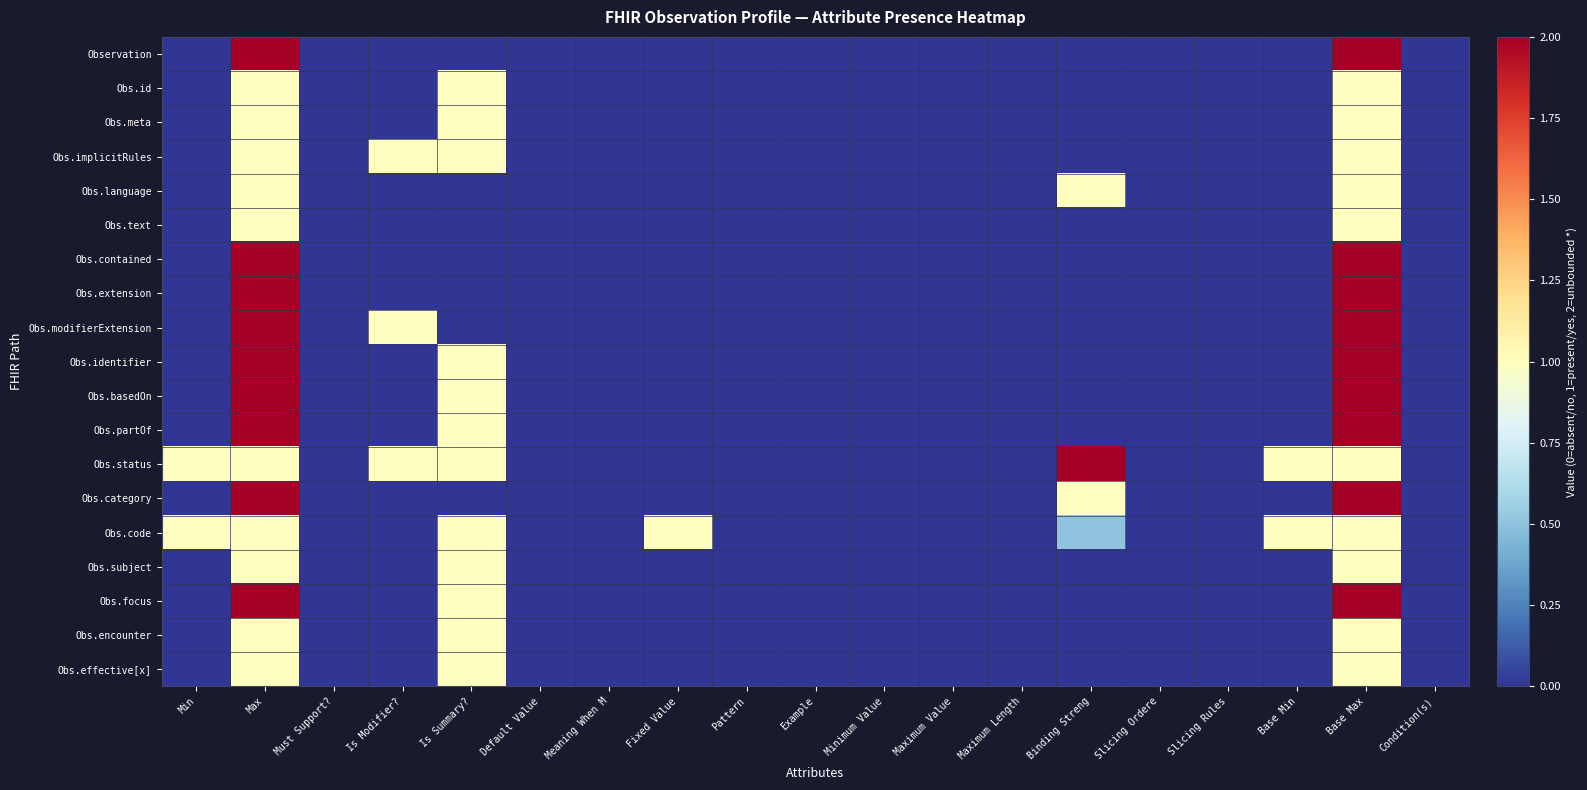

Reading right to left, what are all the values shown in this chart?

Observation: Condition(s)=0.0	Base Max=2.0	Base Min=0.0	Slicing Rules=0.0	Slicing Ordere=0.0	Binding Streng=0.0	Maximum Length=0.0	Maximum Value=0.0	Minimum Value=0.0	Example=0.0	Pattern=0.0	Fixed Value=0.0	Meaning When M=0.0	Default Value=0.0	Is Summary?=0.0	Is Modifier?=0.0	Must Support?=0.0	Max=2.0	Min=0.0
Obs.id: Condition(s)=0.0	Base Max=1.0	Base Min=0.0	Slicing Rules=0.0	Slicing Ordere=0.0	Binding Streng=0.0	Maximum Length=0.0	Maximum Value=0.0	Minimum Value=0.0	Example=0.0	Pattern=0.0	Fixed Value=0.0	Meaning When M=0.0	Default Value=0.0	Is Summary?=1.0	Is Modifier?=0.0	Must Support?=0.0	Max=1.0	Min=0.0
Obs.meta: Condition(s)=0.0	Base Max=1.0	Base Min=0.0	Slicing Rules=0.0	Slicing Ordere=0.0	Binding Streng=0.0	Maximum Length=0.0	Maximum Value=0.0	Minimum Value=0.0	Example=0.0	Pattern=0.0	Fixed Value=0.0	Meaning When M=0.0	Default Value=0.0	Is Summary?=1.0	Is Modifier?=0.0	Must Support?=0.0	Max=1.0	Min=0.0
Obs.implicitRules: Condition(s)=0.0	Base Max=1.0	Base Min=0.0	Slicing Rules=0.0	Slicing Ordere=0.0	Binding Streng=0.0	Maximum Length=0.0	Maximum Value=0.0	Minimum Value=0.0	Example=0.0	Pattern=0.0	Fixed Value=0.0	Meaning When M=0.0	Default Value=0.0	Is Summary?=1.0	Is Modifier?=1.0	Must Support?=0.0	Max=1.0	Min=0.0
Obs.language: Condition(s)=0.0	Base Max=1.0	Base Min=0.0	Slicing Rules=0.0	Slicing Ordere=0.0	Binding Streng=1.0	Maximum Length=0.0	Maximum Value=0.0	Minimum Value=0.0	Example=0.0	Pattern=0.0	Fixed Value=0.0	Meaning When M=0.0	Default Value=0.0	Is Summary?=0.0	Is Modifier?=0.0	Must Support?=0.0	Max=1.0	Min=0.0
Obs.text: Condition(s)=0.0	Base Max=1.0	Base Min=0.0	Slicing Rules=0.0	Slicing Ordere=0.0	Binding Streng=0.0	Maximum Length=0.0	Maximum Value=0.0	Minimum Value=0.0	Example=0.0	Pattern=0.0	Fixed Value=0.0	Meaning When M=0.0	Default Value=0.0	Is Summary?=0.0	Is Modifier?=0.0	Must Support?=0.0	Max=1.0	Min=0.0
Obs.contained: Condition(s)=0.0	Base Max=2.0	Base Min=0.0	Slicing Rules=0.0	Slicing Ordere=0.0	Binding Streng=0.0	Maximum Length=0.0	Maximum Value=0.0	Minimum Value=0.0	Example=0.0	Pattern=0.0	Fixed Value=0.0	Meaning When M=0.0	Default Value=0.0	Is Summary?=0.0	Is Modifier?=0.0	Must Support?=0.0	Max=2.0	Min=0.0
Obs.extension: Condition(s)=0.0	Base Max=2.0	Base Min=0.0	Slicing Rules=0.0	Slicing Ordere=0.0	Binding Streng=0.0	Maximum Length=0.0	Maximum Value=0.0	Minimum Value=0.0	Example=0.0	Pattern=0.0	Fixed Value=0.0	Meaning When M=0.0	Default Value=0.0	Is Summary?=0.0	Is Modifier?=0.0	Must Support?=0.0	Max=2.0	Min=0.0
Obs.modifierExtension: Condition(s)=0.0	Base Max=2.0	Base Min=0.0	Slicing Rules=0.0	Slicing Ordere=0.0	Binding Streng=0.0	Maximum Length=0.0	Maximum Value=0.0	Minimum Value=0.0	Example=0.0	Pattern=0.0	Fixed Value=0.0	Meaning When M=0.0	Default Value=0.0	Is Summary?=0.0	Is Modifier?=1.0	Must Support?=0.0	Max=2.0	Min=0.0
Obs.identifier: Condition(s)=0.0	Base Max=2.0	Base Min=0.0	Slicing Rules=0.0	Slicing Ordere=0.0	Binding Streng=0.0	Maximum Length=0.0	Maximum Value=0.0	Minimum Value=0.0	Example=0.0	Pattern=0.0	Fixed Value=0.0	Meaning When M=0.0	Default Value=0.0	Is Summary?=1.0	Is Modifier?=0.0	Must Support?=0.0	Max=2.0	Min=0.0
Obs.basedOn: Condition(s)=0.0	Base Max=2.0	Base Min=0.0	Slicing Rules=0.0	Slicing Ordere=0.0	Binding Streng=0.0	Maximum Length=0.0	Maximum Value=0.0	Minimum Value=0.0	Example=0.0	Pattern=0.0	Fixed Value=0.0	Meaning When M=0.0	Default Value=0.0	Is Summary?=1.0	Is Modifier?=0.0	Must Support?=0.0	Max=2.0	Min=0.0
Obs.partOf: Condition(s)=0.0	Base Max=2.0	Base Min=0.0	Slicing Rules=0.0	Slicing Ordere=0.0	Binding Streng=0.0	Maximum Length=0.0	Maximum Value=0.0	Minimum Value=0.0	Example=0.0	Pattern=0.0	Fixed Value=0.0	Meaning When M=0.0	Default Value=0.0	Is Summary?=1.0	Is Modifier?=0.0	Must Support?=0.0	Max=2.0	Min=0.0
Obs.status: Condition(s)=0.0	Base Max=1.0	Base Min=1.0	Slicing Rules=0.0	Slicing Ordere=0.0	Binding Streng=2.0	Maximum Length=0.0	Maximum Value=0.0	Minimum Value=0.0	Example=0.0	Pattern=0.0	Fixed Value=0.0	Meaning When M=0.0	Default Value=0.0	Is Summary?=1.0	Is Modifier?=1.0	Must Support?=0.0	Max=1.0	Min=1.0
Obs.category: Condition(s)=0.0	Base Max=2.0	Base Min=0.0	Slicing Rules=0.0	Slicing Ordere=0.0	Binding Streng=1.0	Maximum Length=0.0	Maximum Value=0.0	Minimum Value=0.0	Example=0.0	Pattern=0.0	Fixed Value=0.0	Meaning When M=0.0	Default Value=0.0	Is Summary?=0.0	Is Modifier?=0.0	Must Support?=0.0	Max=2.0	Min=0.0
Obs.code: Condition(s)=0.0	Base Max=1.0	Base Min=1.0	Slicing Rules=0.0	Slicing Ordere=0.0	Binding Streng=0.5	Maximum Length=0.0	Maximum Value=0.0	Minimum Value=0.0	Example=0.0	Pattern=0.0	Fixed Value=1.0	Meaning When M=0.0	Default Value=0.0	Is Summary?=1.0	Is Modifier?=0.0	Must Support?=0.0	Max=1.0	Min=1.0
Obs.subject: Condition(s)=0.0	Base Max=1.0	Base Min=0.0	Slicing Rules=0.0	Slicing Ordere=0.0	Binding Streng=0.0	Maximum Length=0.0	Maximum Value=0.0	Minimum Value=0.0	Example=0.0	Pattern=0.0	Fixed Value=0.0	Meaning When M=0.0	Default Value=0.0	Is Summary?=1.0	Is Modifier?=0.0	Must Support?=0.0	Max=1.0	Min=0.0
Obs.focus: Condition(s)=0.0	Base Max=2.0	Base Min=0.0	Slicing Rules=0.0	Slicing Ordere=0.0	Binding Streng=0.0	Maximum Length=0.0	Maximum Value=0.0	Minimum Value=0.0	Example=0.0	Pattern=0.0	Fixed Value=0.0	Meaning When M=0.0	Default Value=0.0	Is Summary?=1.0	Is Modifier?=0.0	Must Support?=0.0	Max=2.0	Min=0.0
Obs.encounter: Condition(s)=0.0	Base Max=1.0	Base Min=0.0	Slicing Rules=0.0	Slicing Ordere=0.0	Binding Streng=0.0	Maximum Length=0.0	Maximum Value=0.0	Minimum Value=0.0	Example=0.0	Pattern=0.0	Fixed Value=0.0	Meaning When M=0.0	Default Value=0.0	Is Summary?=1.0	Is Modifier?=0.0	Must Support?=0.0	Max=1.0	Min=0.0
Obs.effective[x]: Condition(s)=0.0	Base Max=1.0	Base Min=0.0	Slicing Rules=0.0	Slicing Ordere=0.0	Binding Streng=0.0	Maximum Length=0.0	Maximum Value=0.0	Minimum Value=0.0	Example=0.0	Pattern=0.0	Fixed Value=0.0	Meaning When M=0.0	Default Value=0.0	Is Summary?=1.0	Is Modifier?=0.0	Must Support?=0.0	Max=1.0	Min=0.0